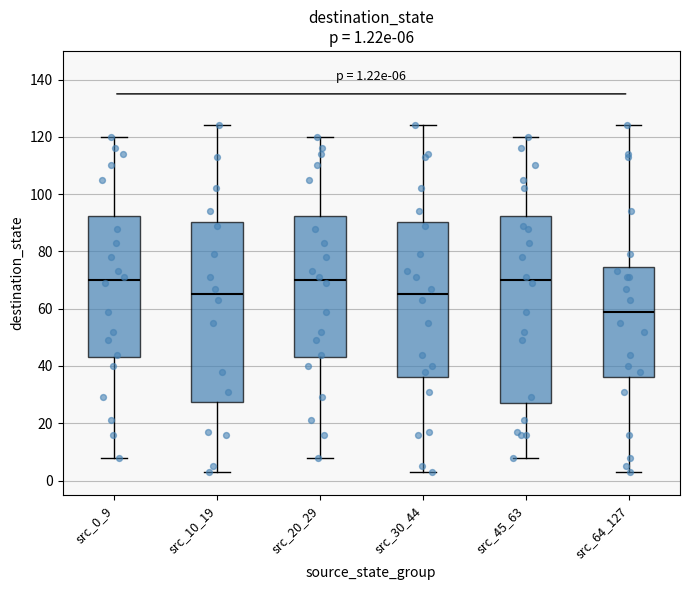

Which box is the tallest, from its lower edge to its upper edge?

src_45_63